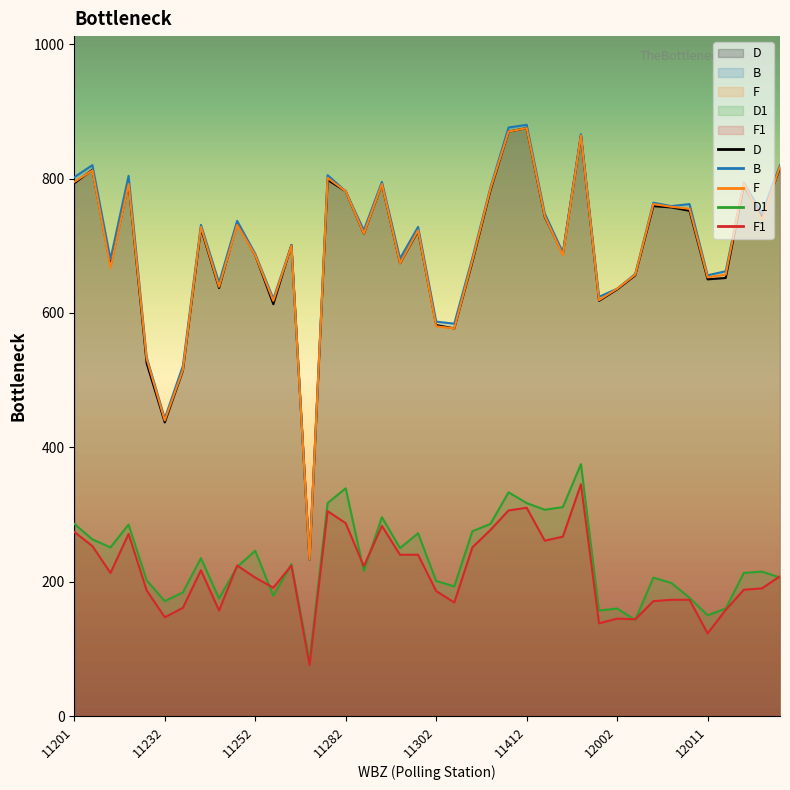

What is the maximum value for B?

880